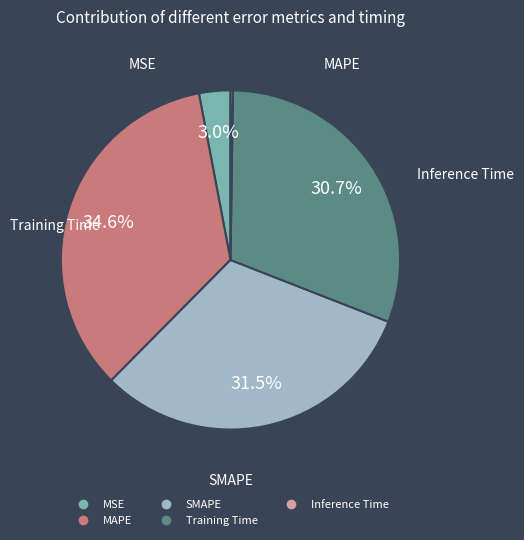

Is the sum of Training Time and MAPE greater than half?

Yes